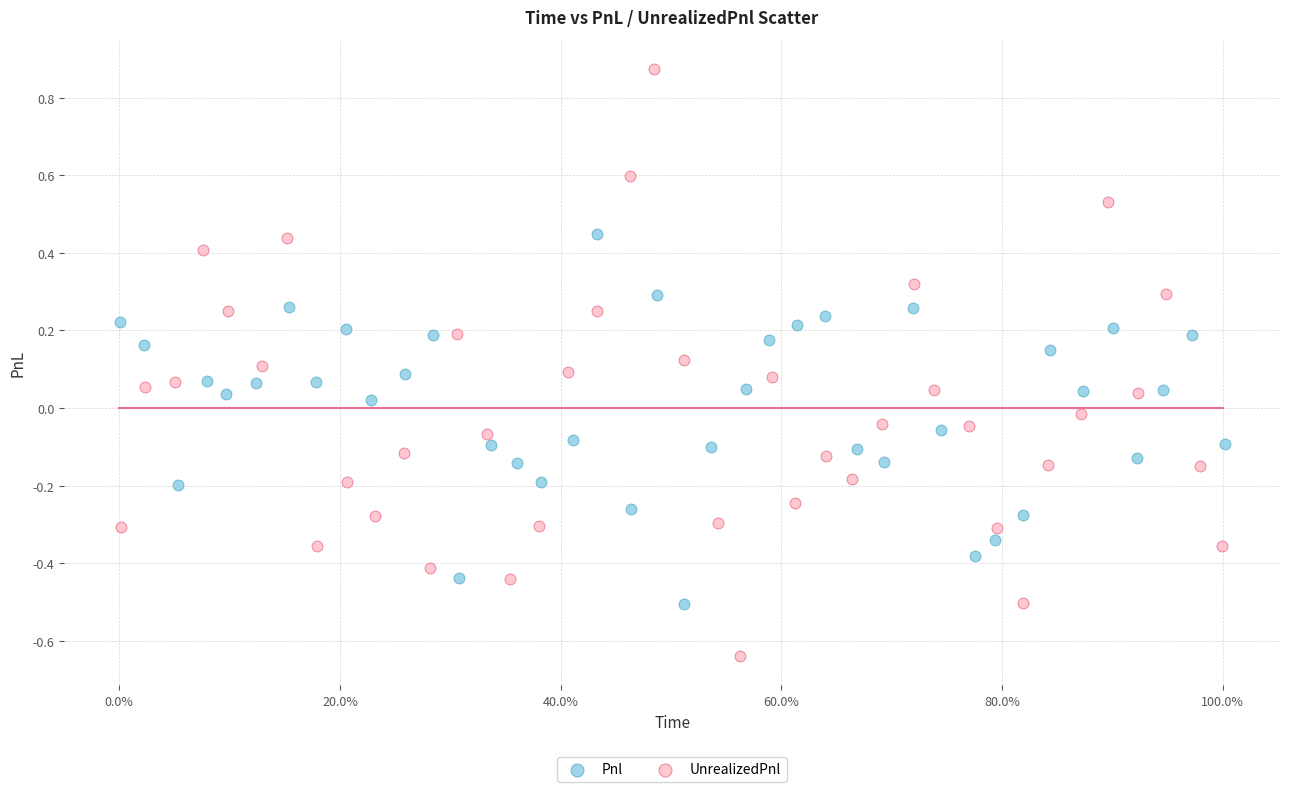

Which series contains the highest Y value?

UnrealizedPnl